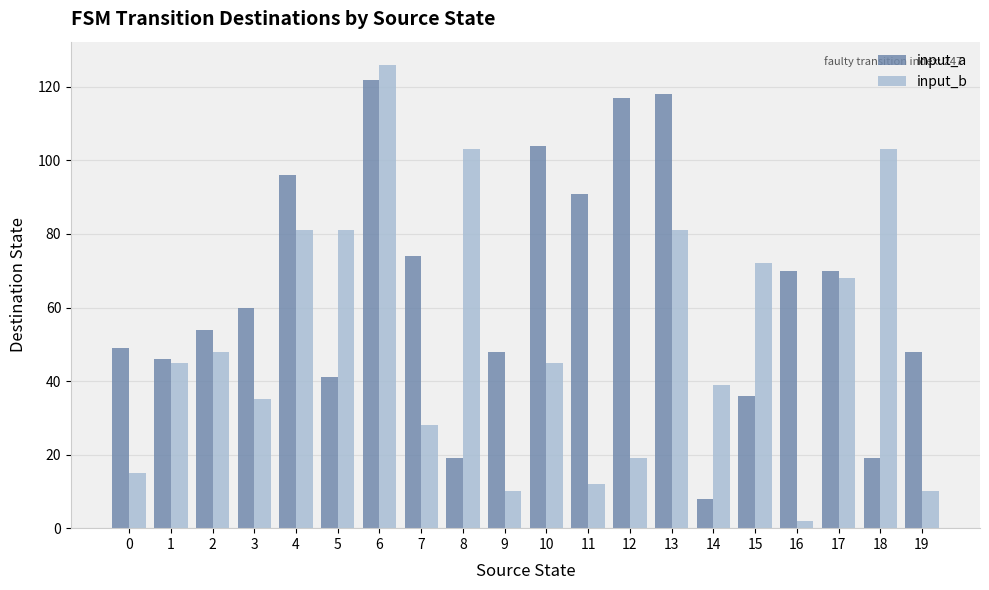

How many data points does each series have?

20